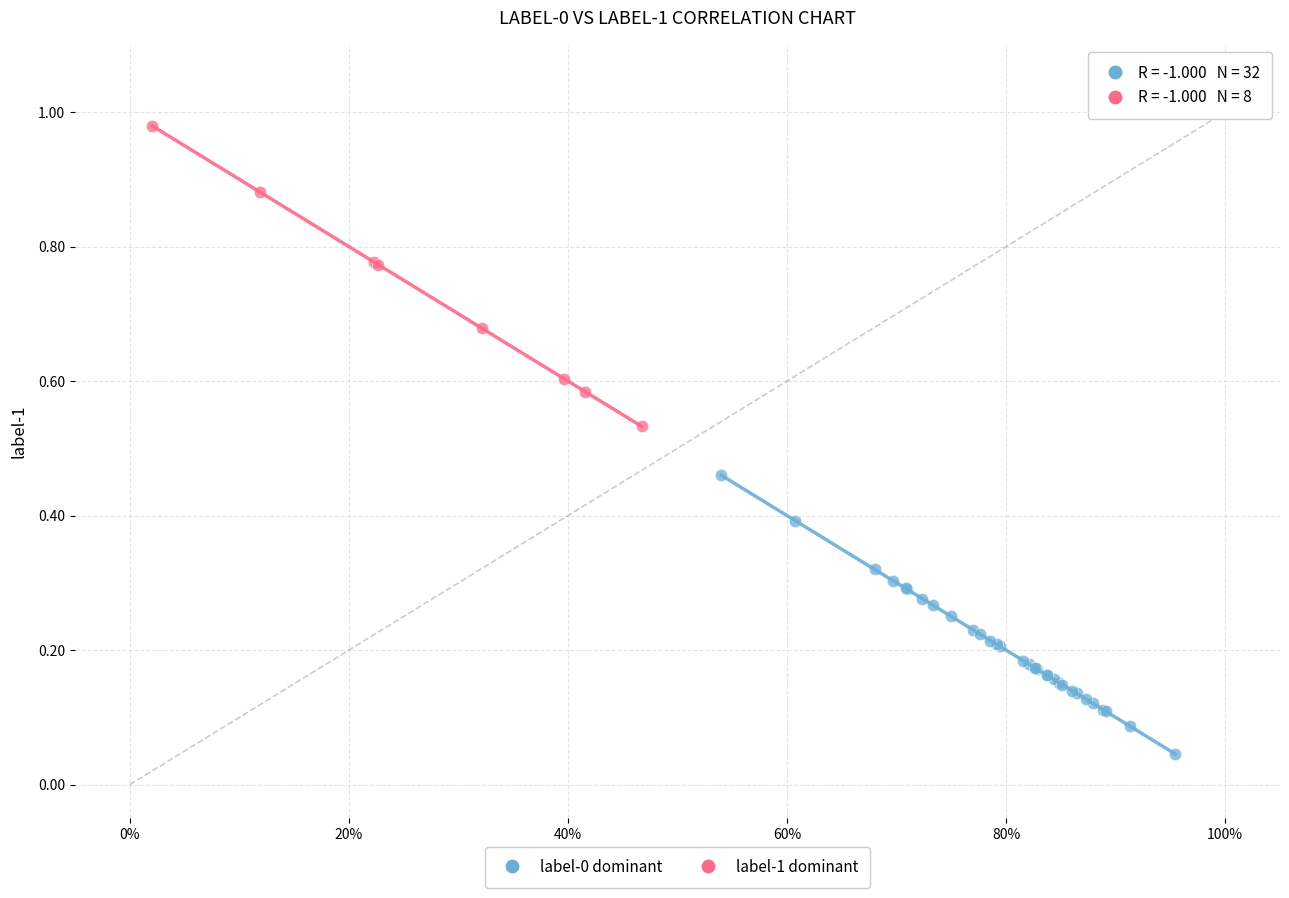

Which series has the widest spread of Y values?

label-1 dominant